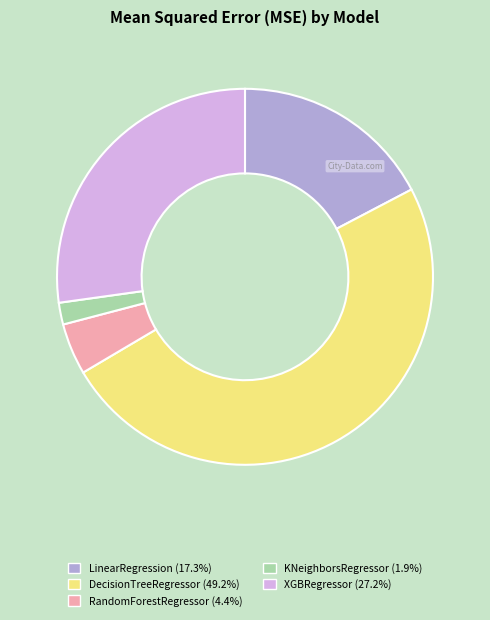

How many segments does this pie chart have?

5